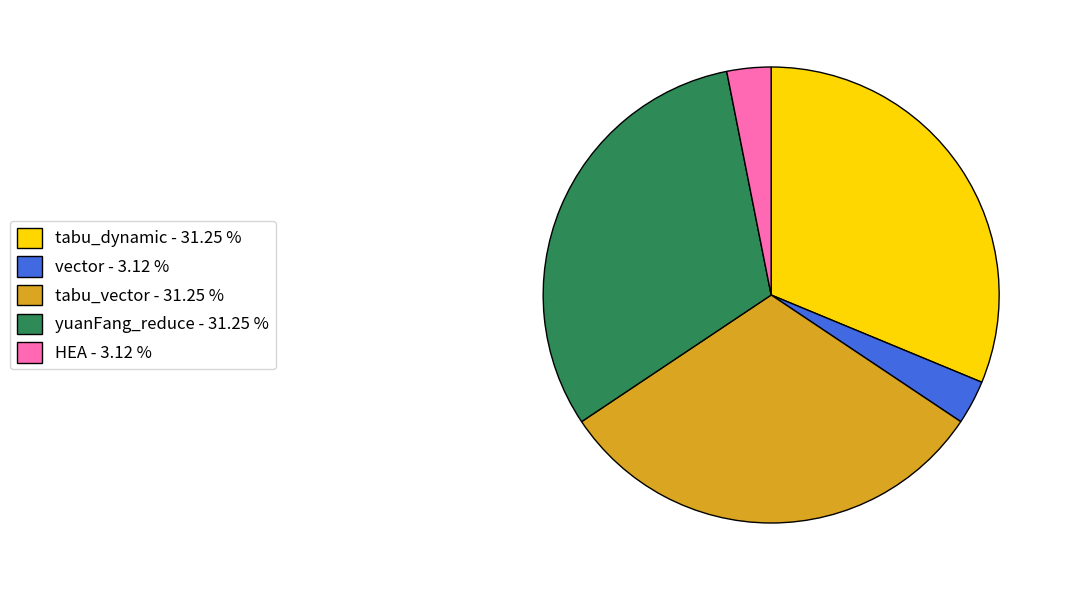

Does yuanFang_reduce account for over 50% of the chart?

No